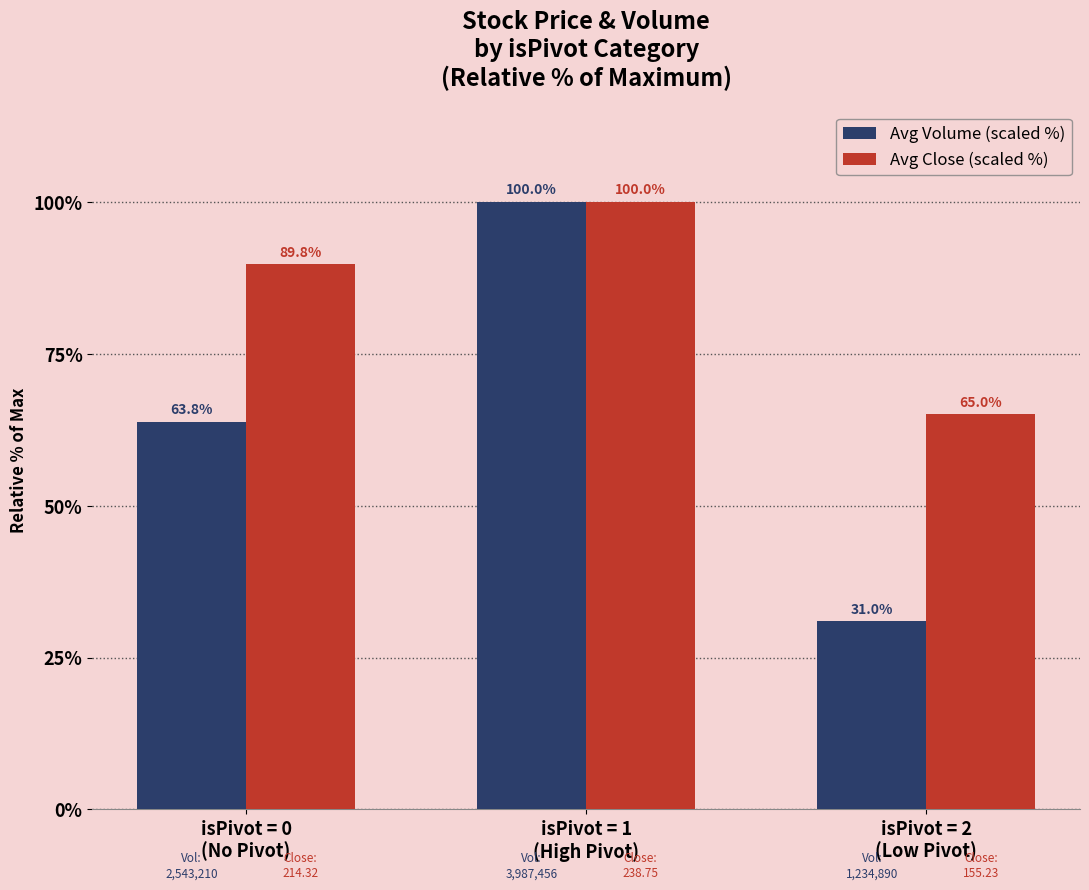

Is it true that Avg Close (scaled %) equals 65.0 at isPivot = 2
(Low Pivot)?

True